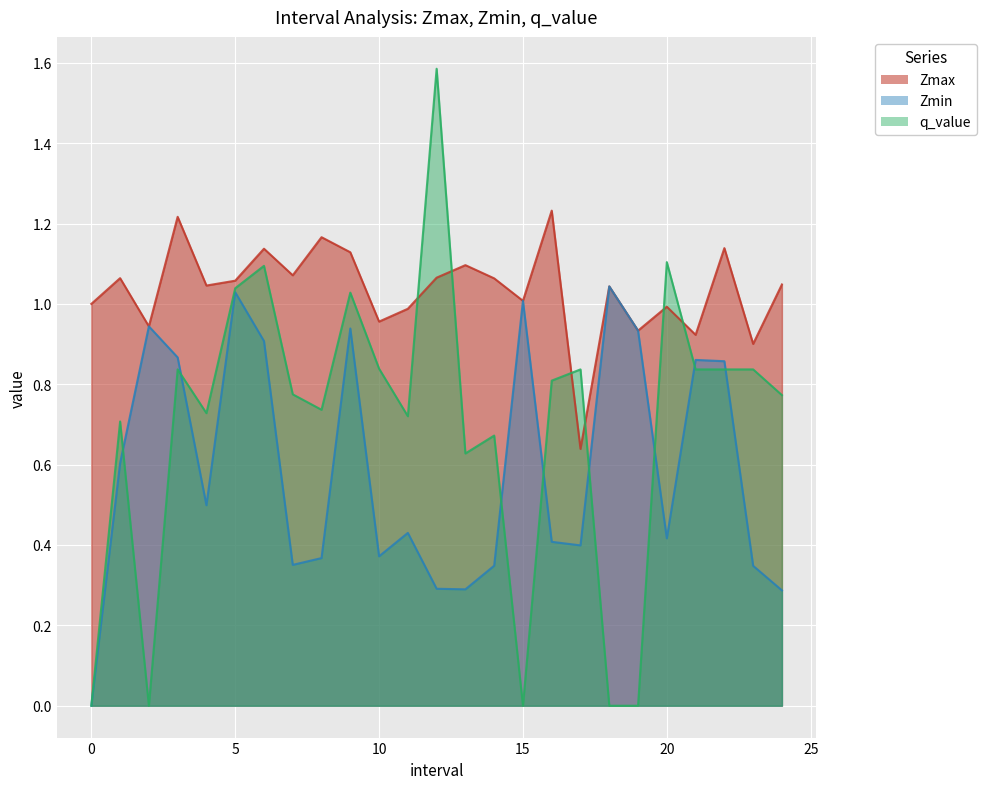

Reading right to left, what are all the values shown in this chart?

Zmax: 1.0	0.9	1.1	0.9	1.0	0.9	1.0	0.6	1.2	1.0	1.1	1.1	1.1	1.0	1.0	1.1	1.2	1.1	1.1	1.1	1.0	1.2	0.9	1.1	1.0
Zmin: 0.3	0.3	0.9	0.9	0.4	0.9	1.0	0.4	0.4	1.0	0.3	0.3	0.3	0.4	0.4	0.9	0.4	0.4	0.9	1.0	0.5	0.9	0.9	0.6	0.0
q_value: 0.8	0.8	0.8	0.8	1.1	0.0	0.0	0.8	0.8	0.0	0.7	0.6	1.6	0.7	0.8	1.0	0.7	0.8	1.1	1.0	0.7	0.8	0.0	0.7	0.0